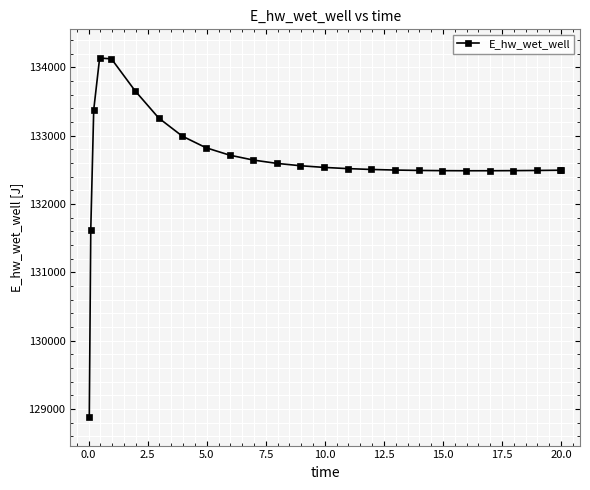

What is the value of the 17th point from the left?

132497.0